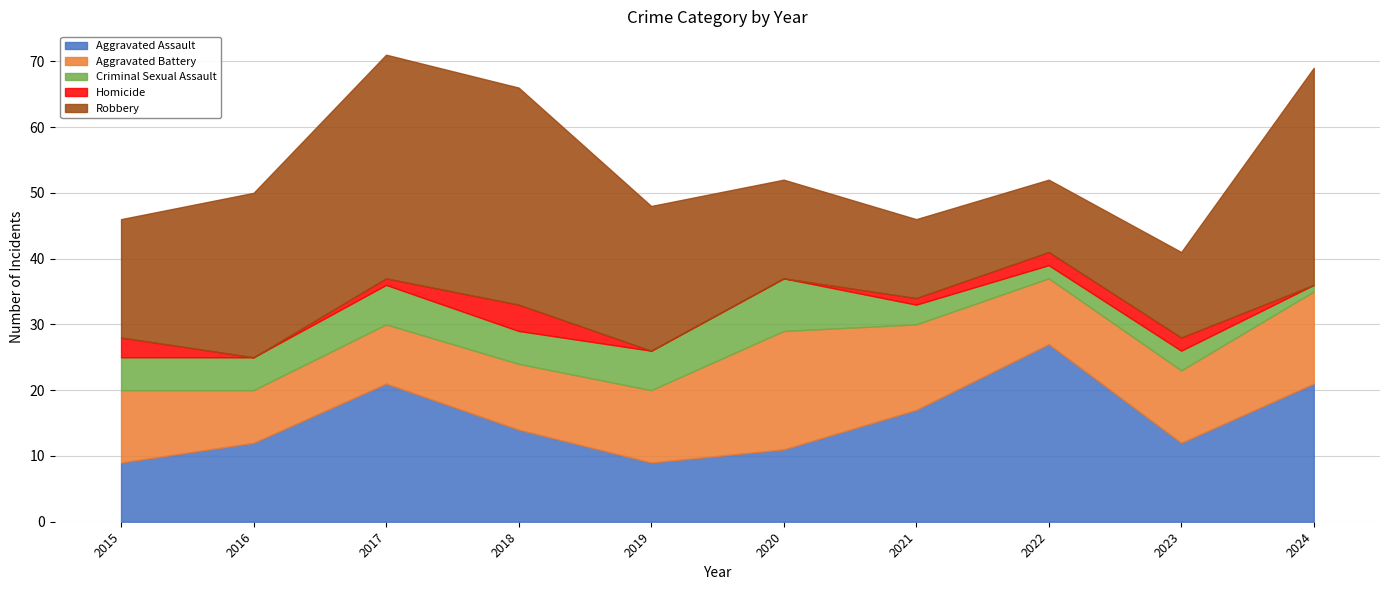

Where does the Aggravated Battery series first go above 11?

2020